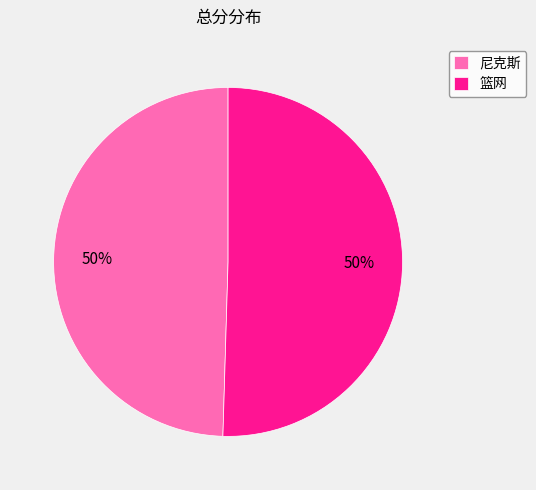

What percentage is the 篮网 slice, to the nearest percent?

50%